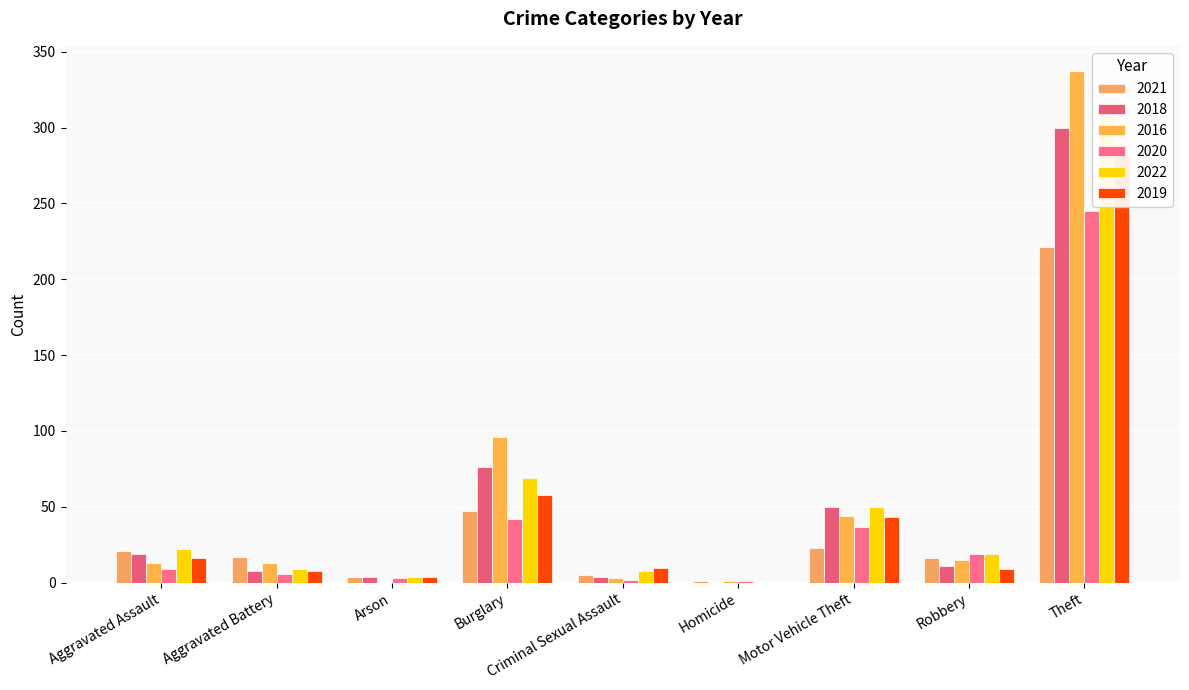

Is the value of 2020 at Arson greater than the value of 2019 at Theft?

No